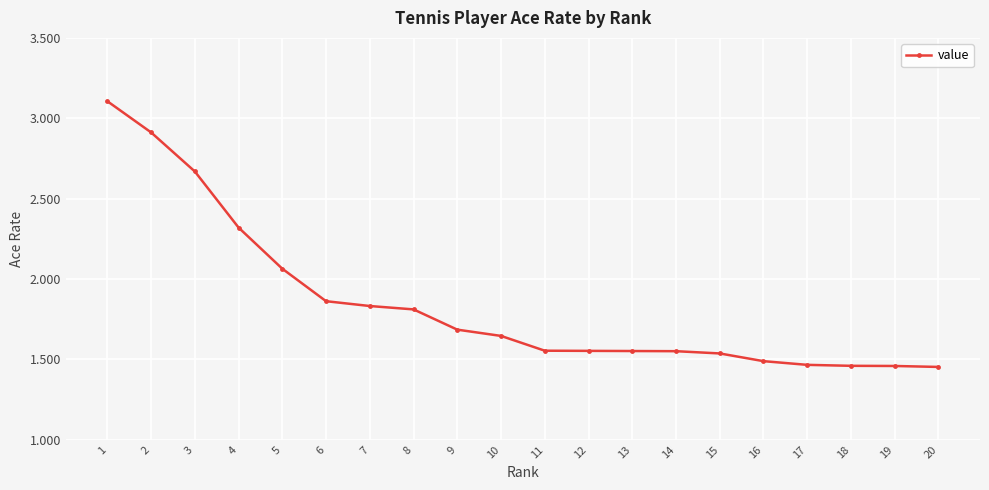

What value does the data have at 2?

2.9